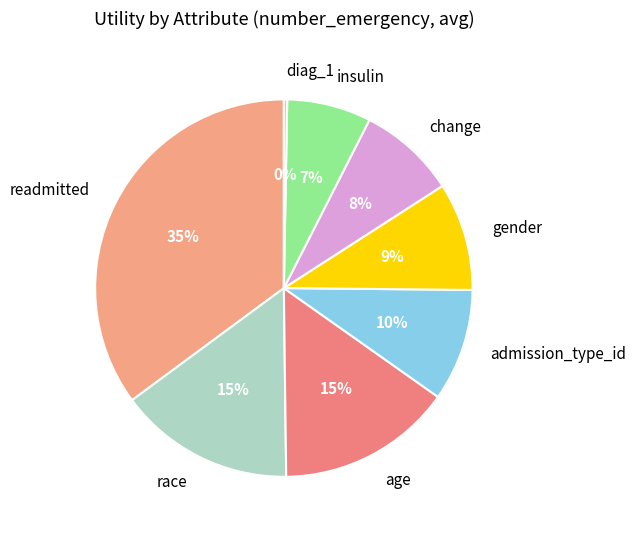

Is there any slice that represents more than half of the pie?

No